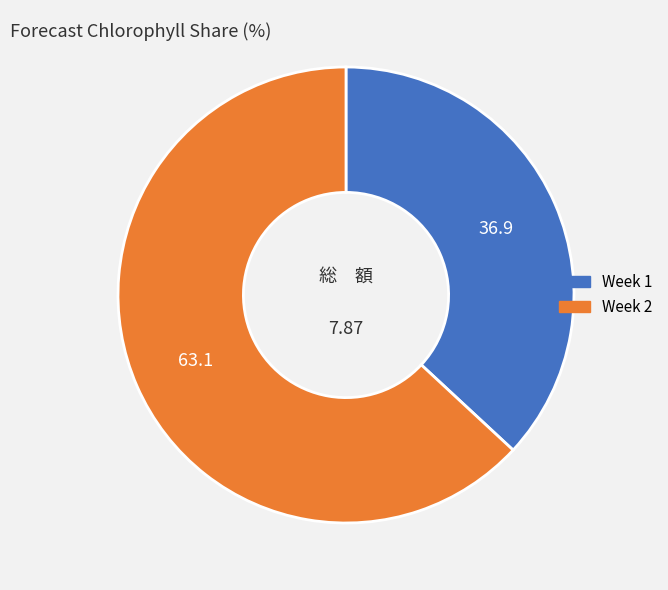

Which category has the smallest portion of the pie?

Week 1